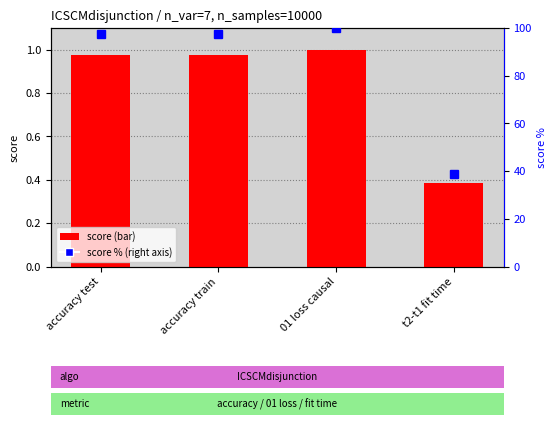

How many groups of bars are there?

4